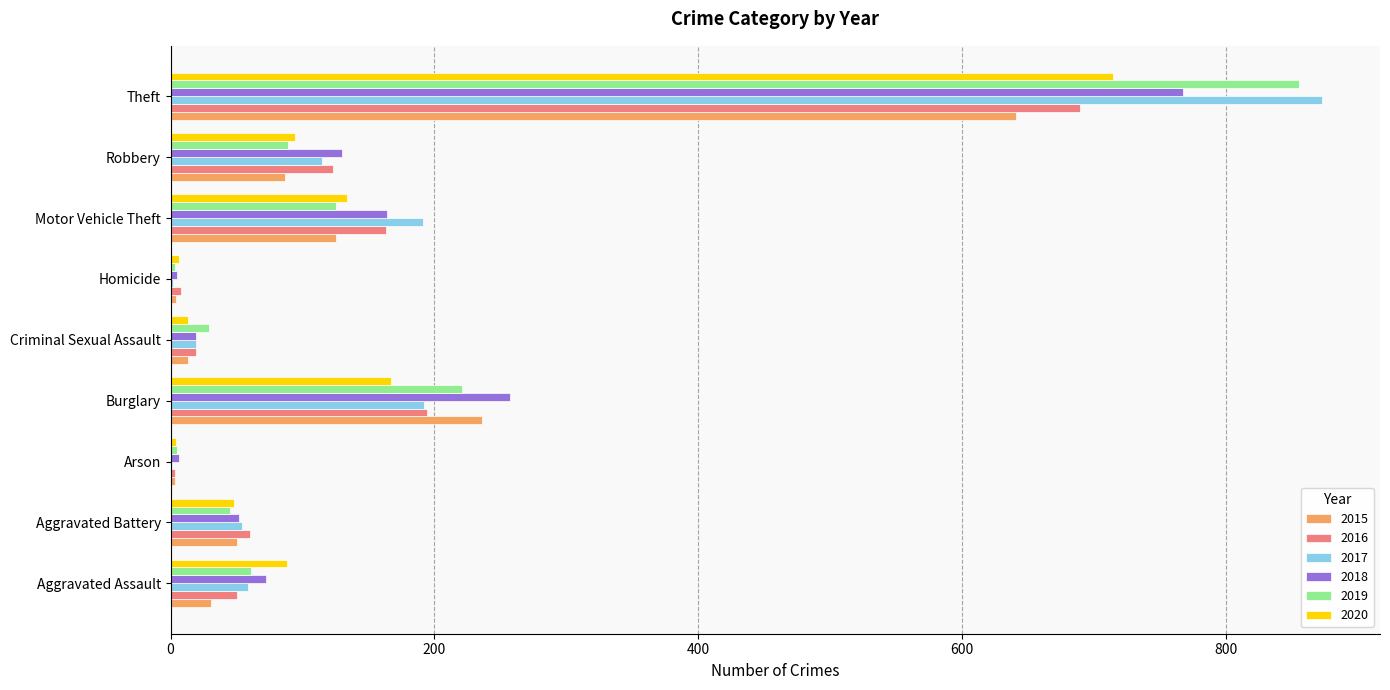

What is the difference between the 2016 values at Arson and Aggravated Assault?

47